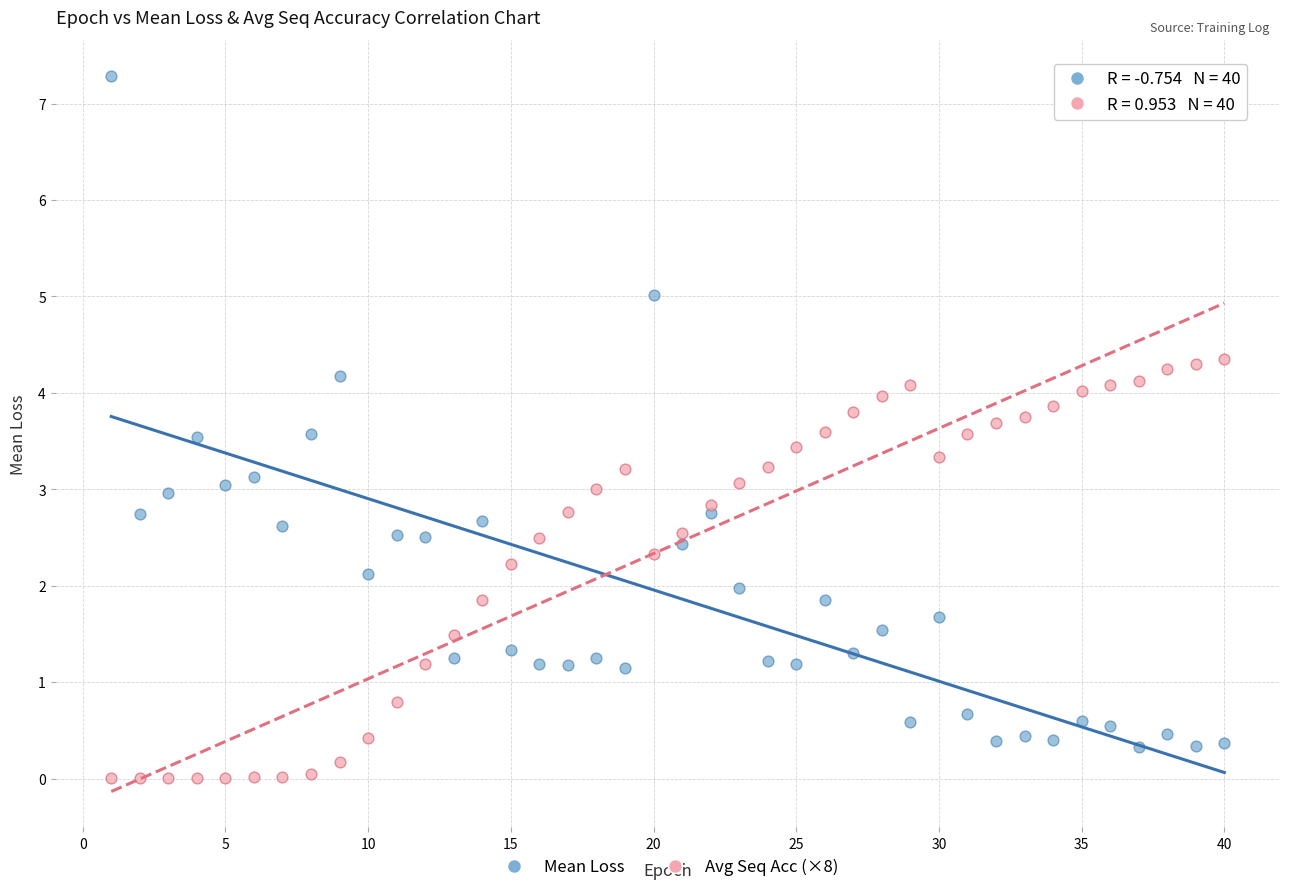

What is the X range (max minus min) for the scatter plot?

39.0